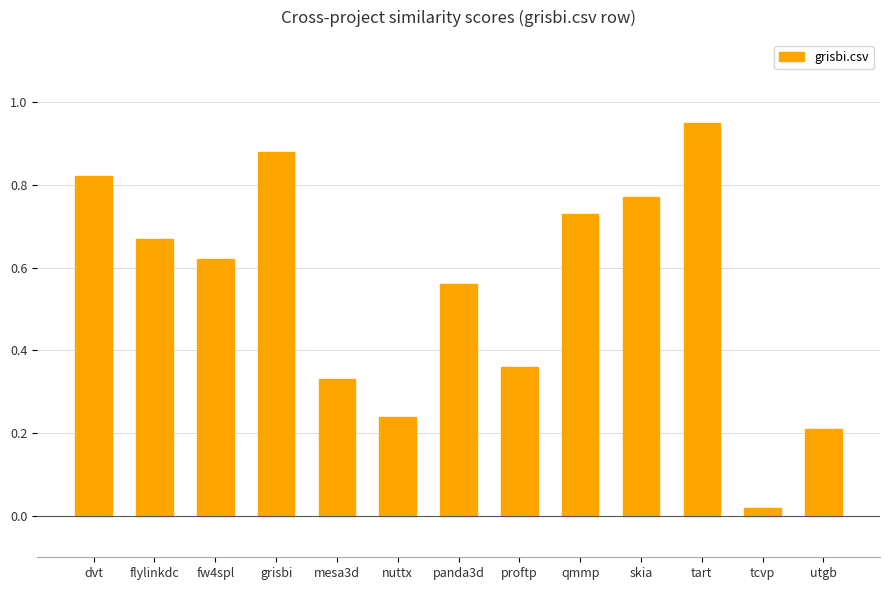

What is the change in value from dvt to utgb?

-0.6